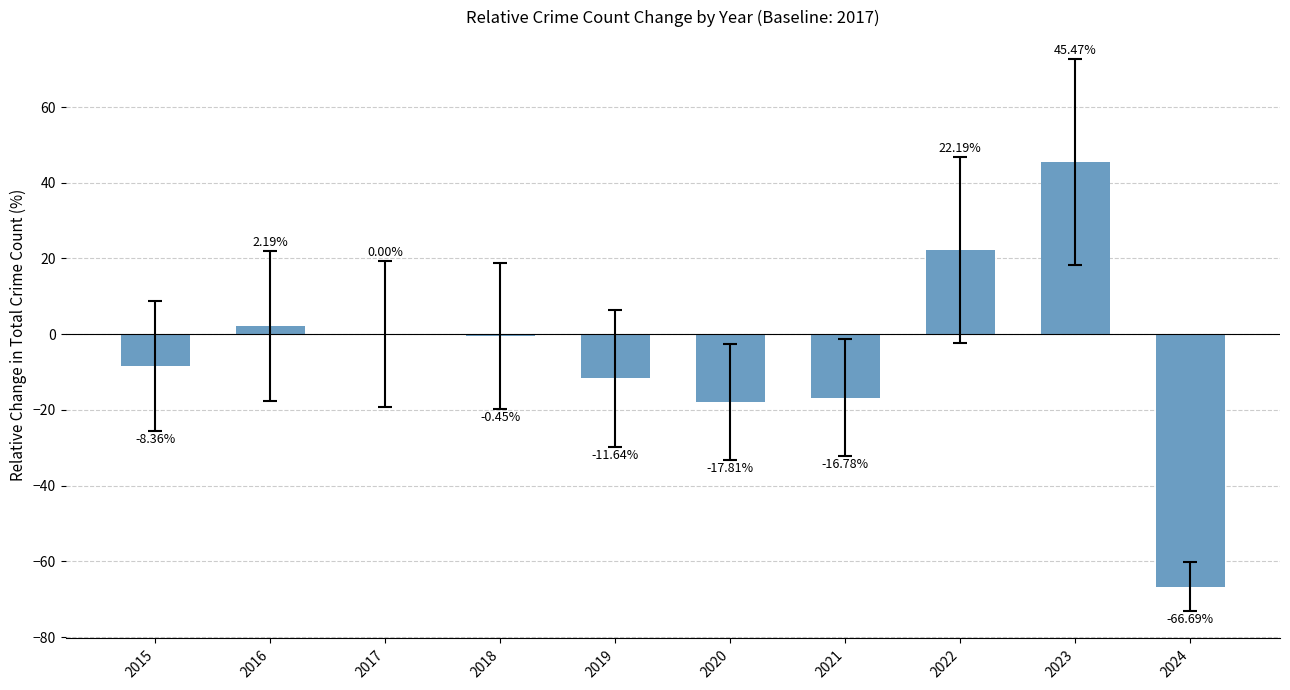

What is the sum of all values?

-51.9